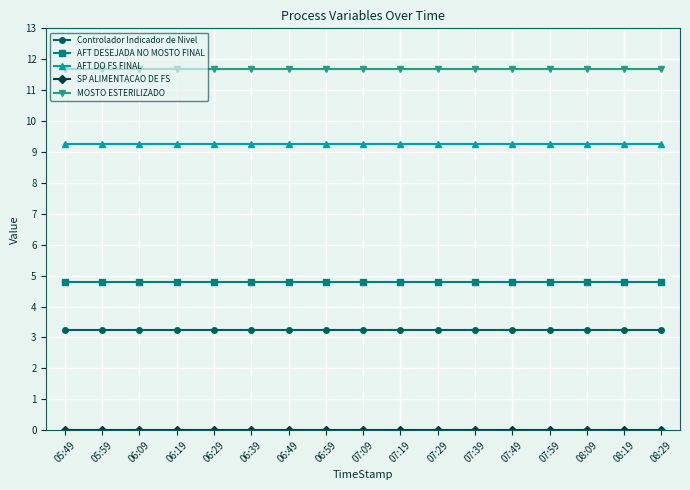

What is the maximum value for AFT DESEJADA NO MOSTO FINAL?

4.8